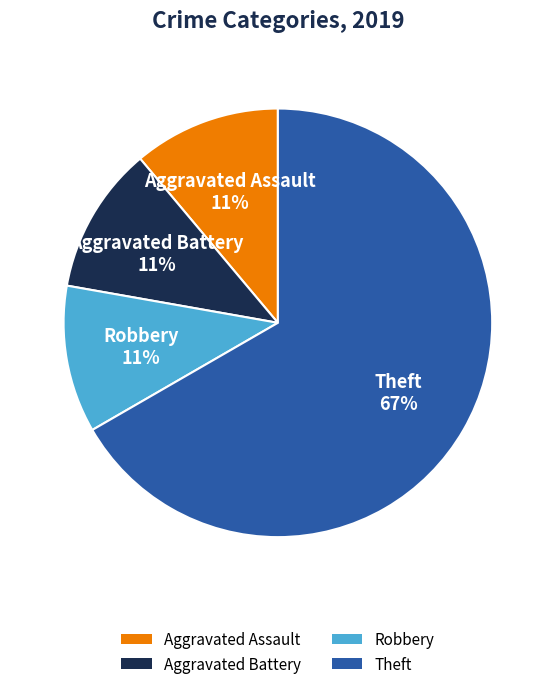

What is the majority slice?

Theft